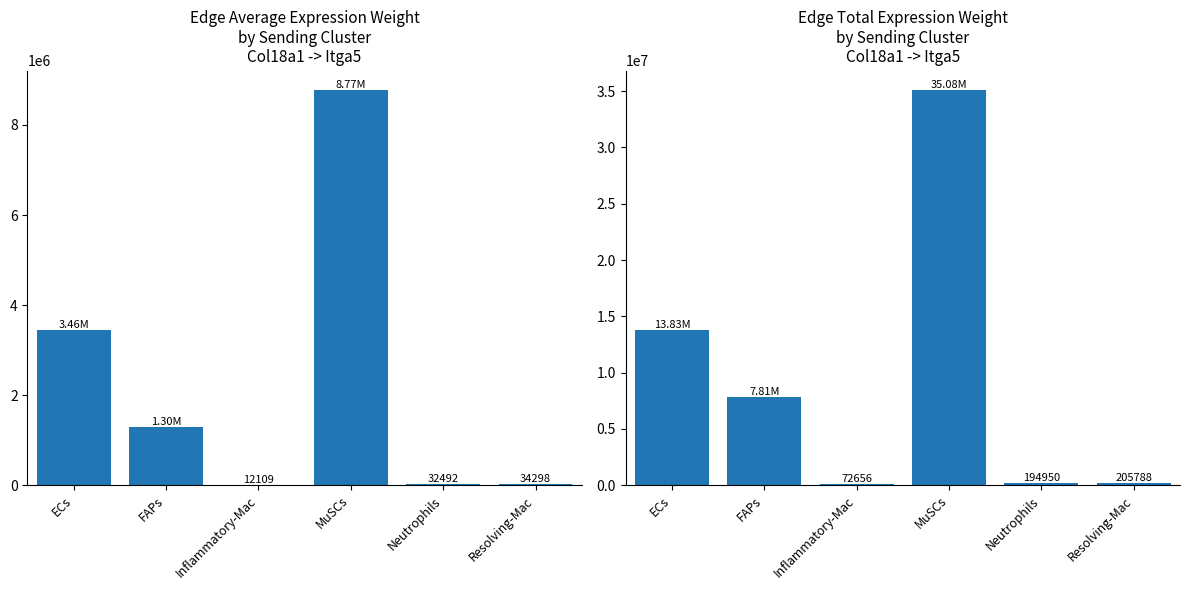

What is the label of the 4th bar from the left?

MuSCs